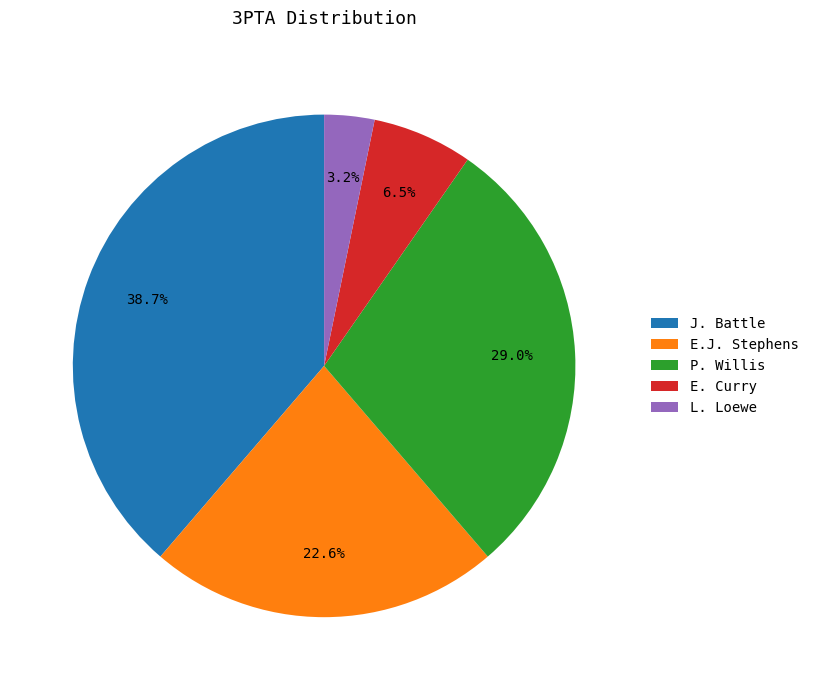

To the nearest percent, what is the difference between the E.J. Stephens and J. Battle slice percentages?

16%